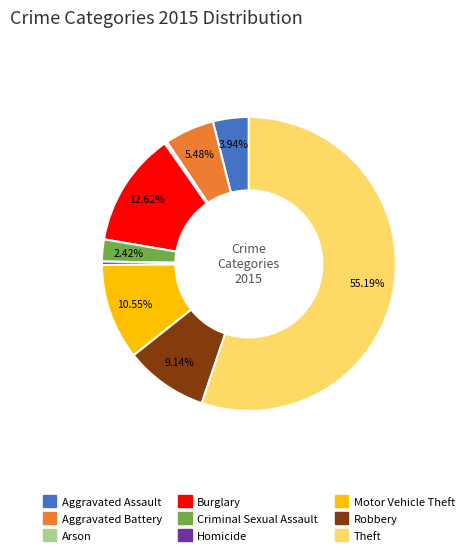

Which slice is the largest?

Theft